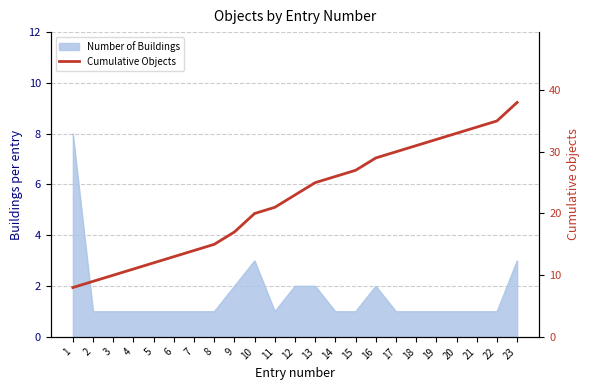

Reading left to right, what are all the values shown in this chart?

8	9	10	11	12	13	14	15	17	20	21	23	25	26	27	29	30	31	32	33	34	35	38